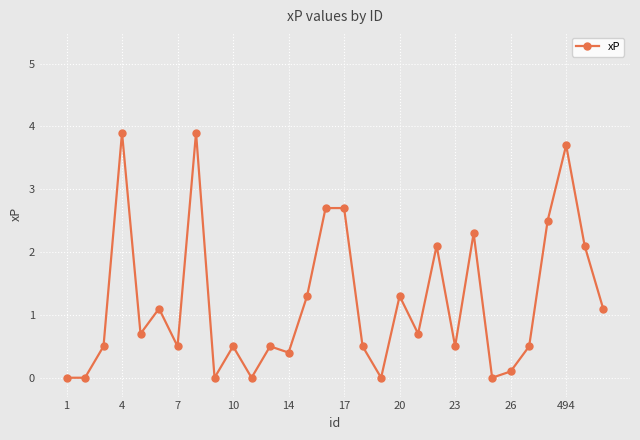

What is the difference between the maximum and minimum values?

3.9